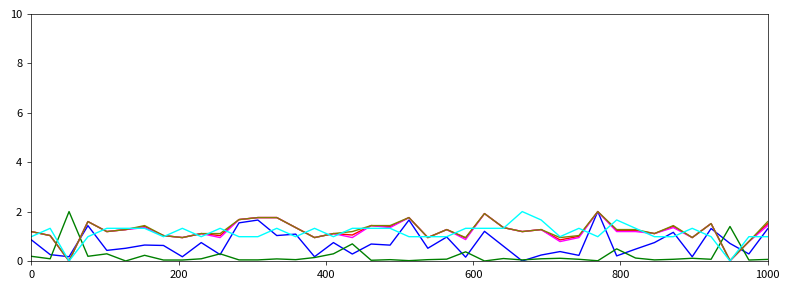

What is the greatest value displayed?

2.0